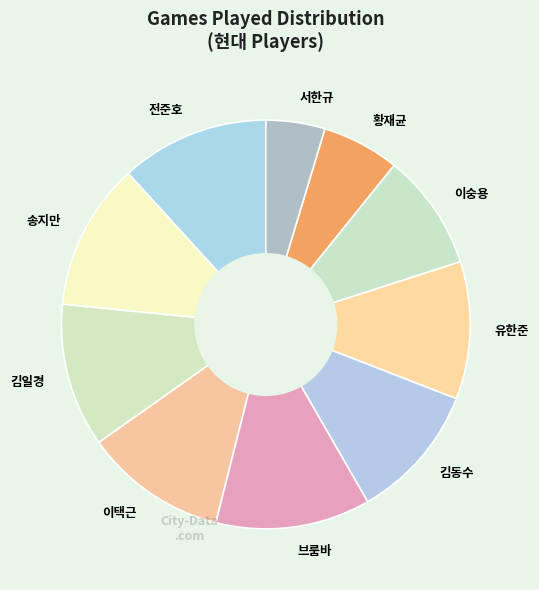

What is the smallest slice in the pie chart?

서한규